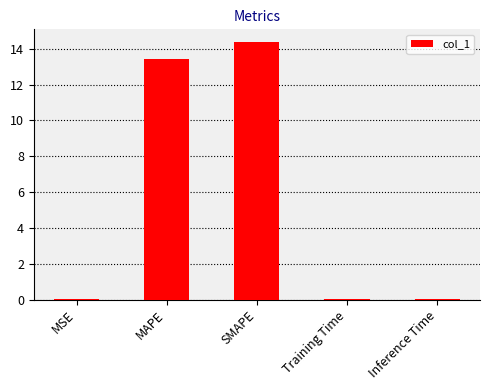

Where is the data nearest to the value 7?

MAPE